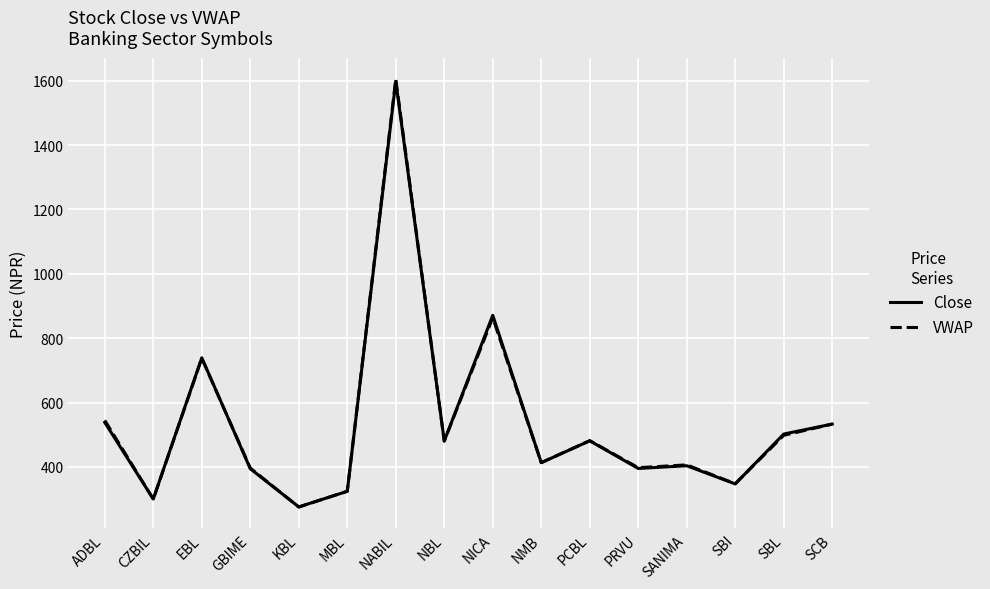

Between which two adjacent categories do Close and VWAP first intersect?

ADBL and CZBIL